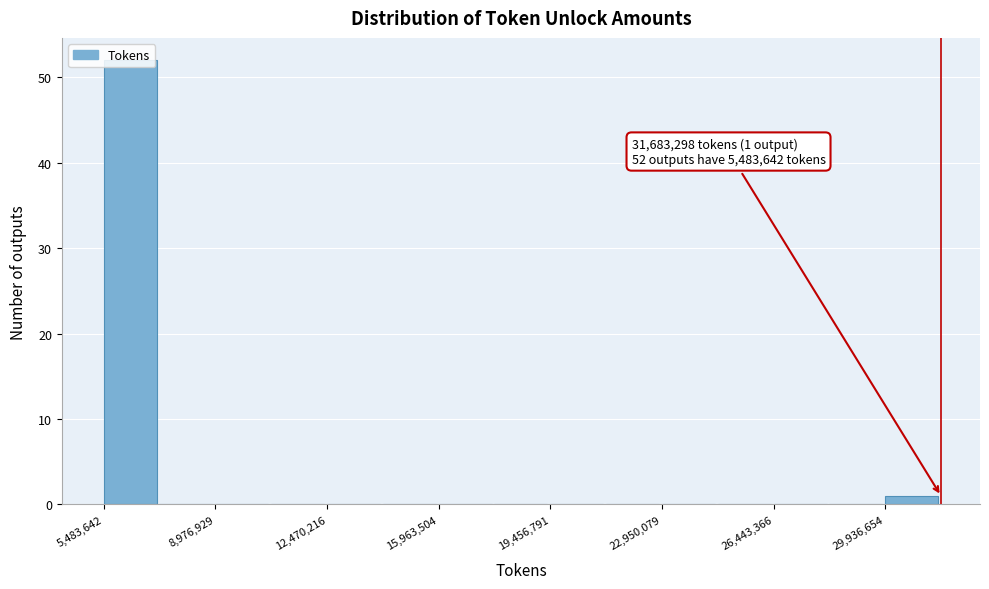

Read against the x-axis, roughly where is the centre of the tallest bar?

6500000